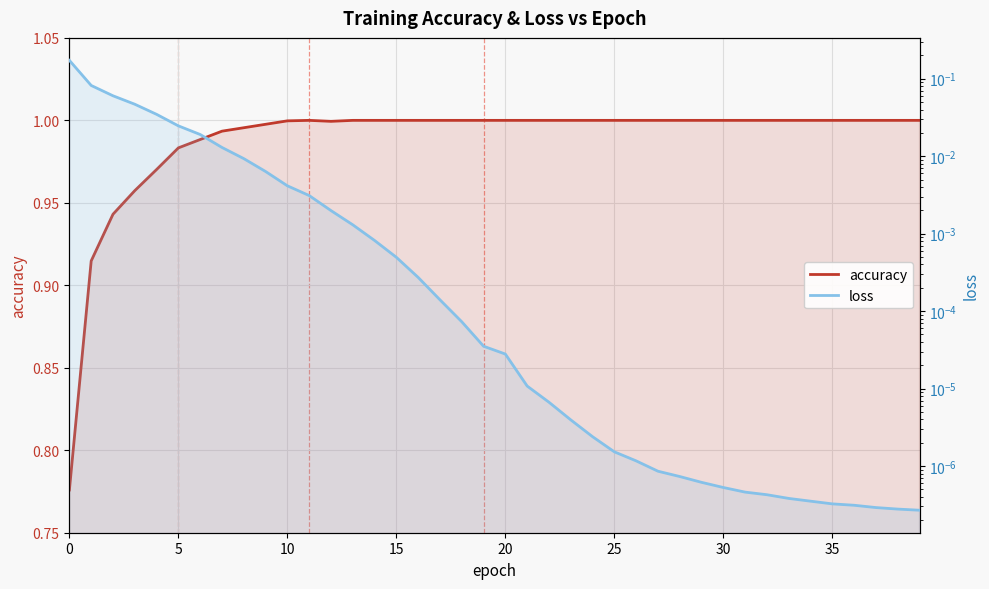

Which series has the largest range (max minus min)?

accuracy